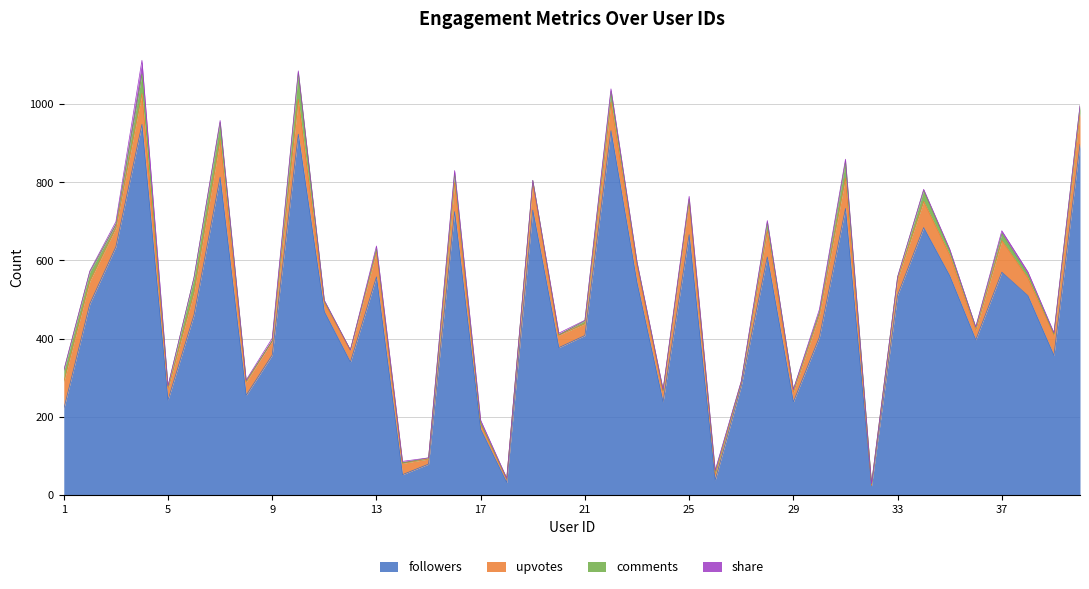

At which label does upvotes first exceed 48?

1